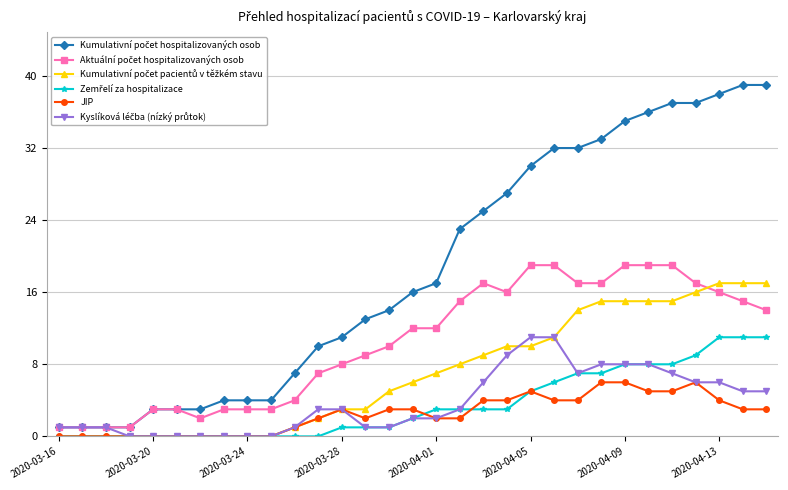

At how many categories does at least one series exceed 28?

11